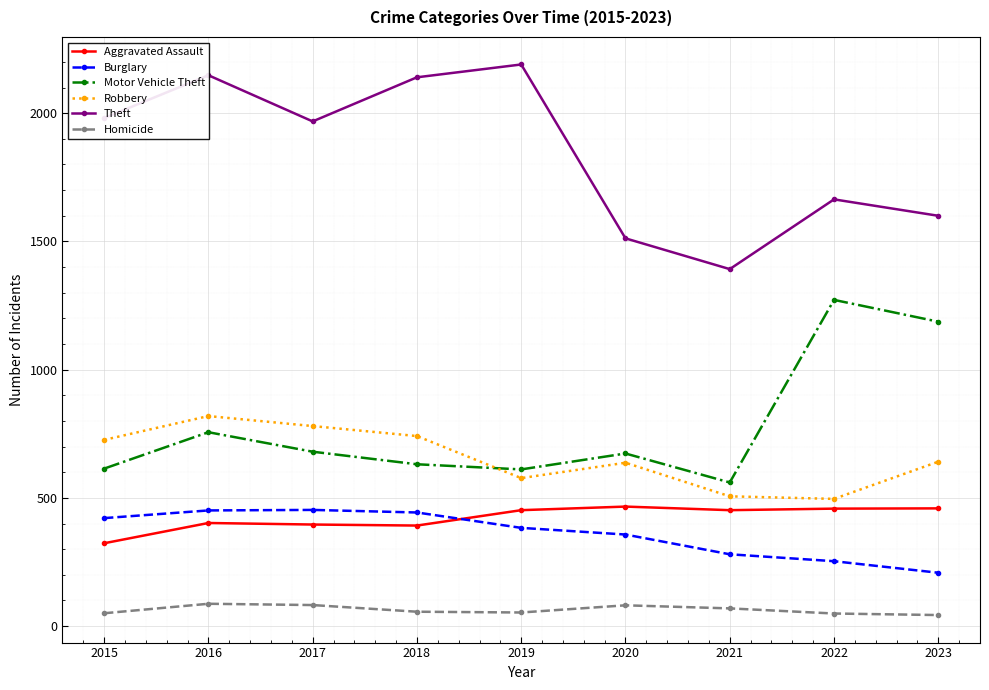

Is it true that Robbery equals 332 at 2018?

False